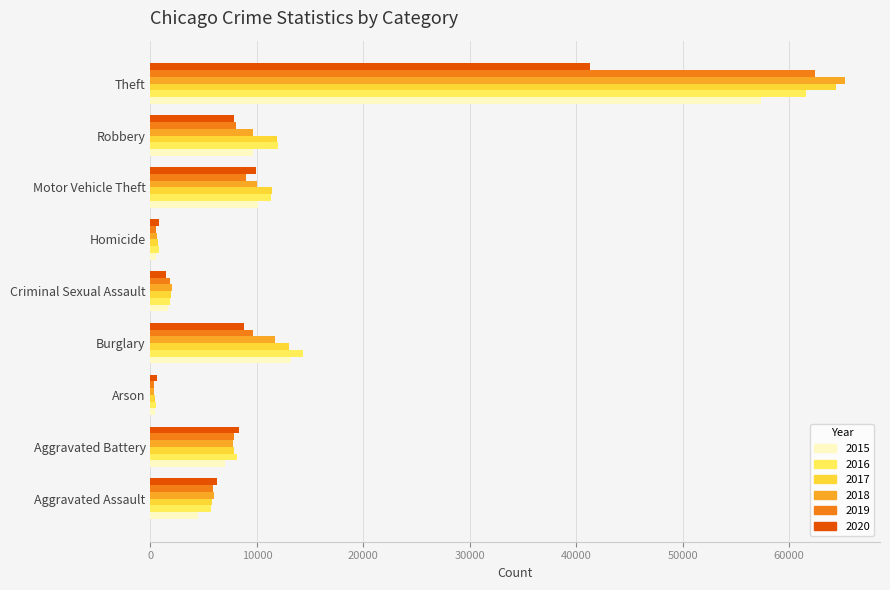

What is the minimum value shown in the chart?

373